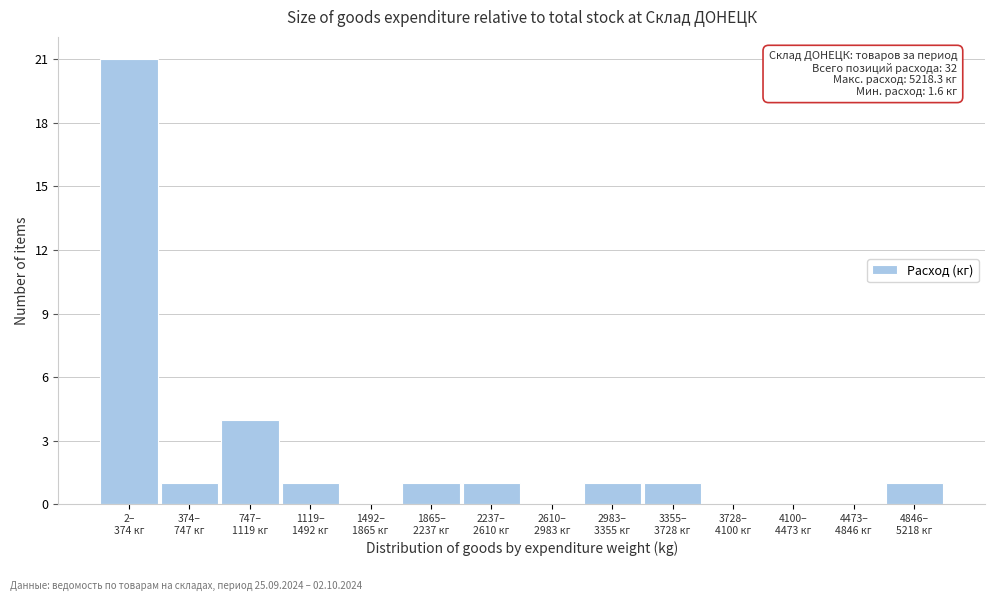

What is the maximum value shown in the chart?

21